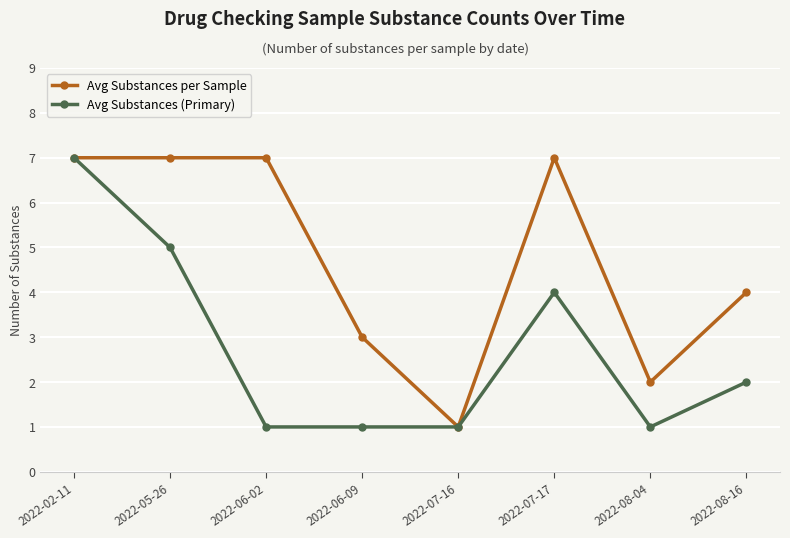

Is it true that Avg Substances per Sample equals 3 at 2022-06-09?

True